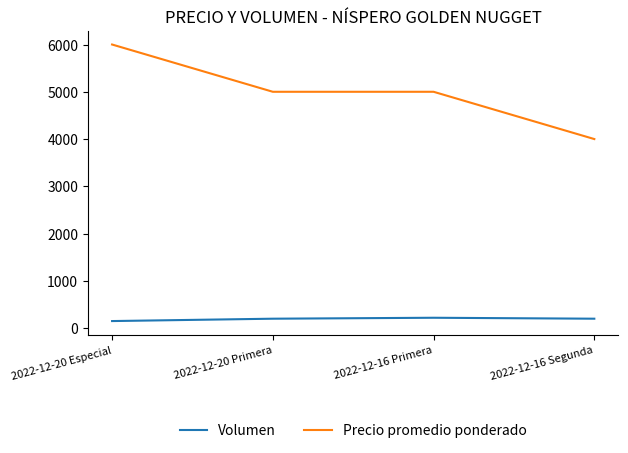

What is the average value of the Precio promedio ponderado series?

5000